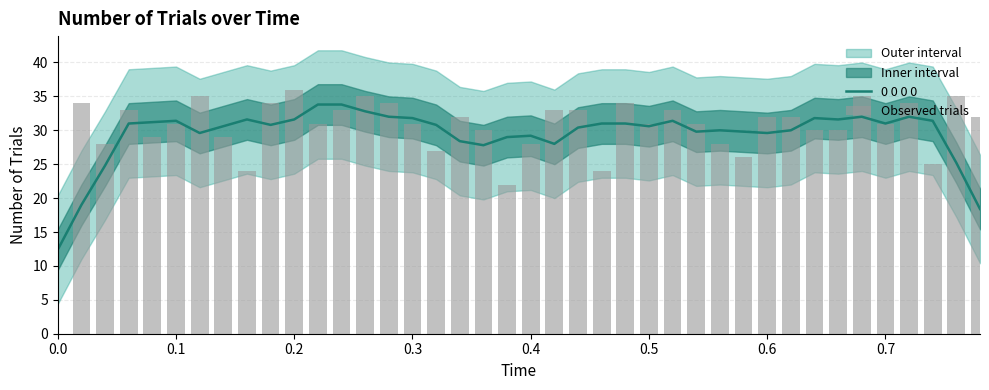

How many categories are shown in the chart?

40